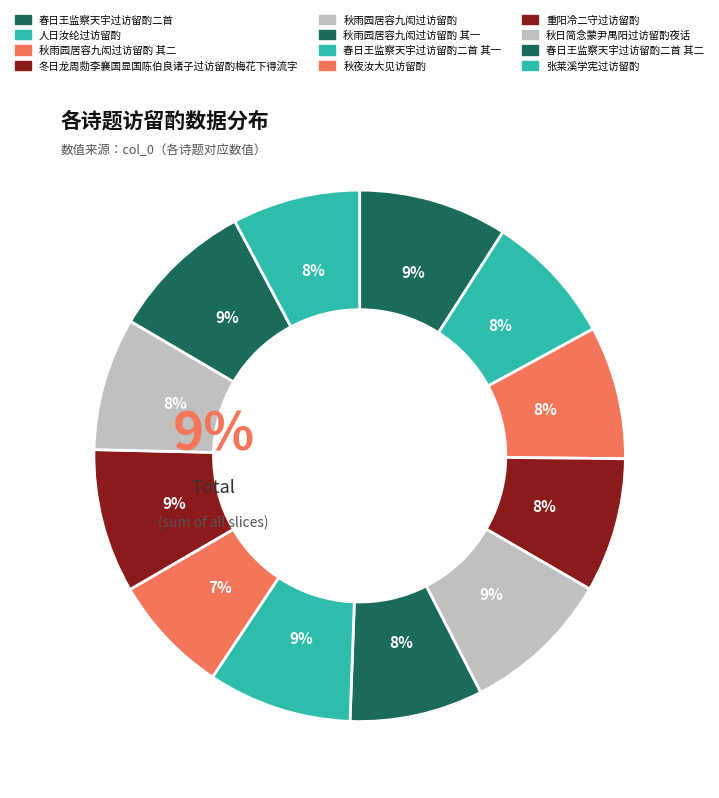

How many slices are in this pie chart?

12